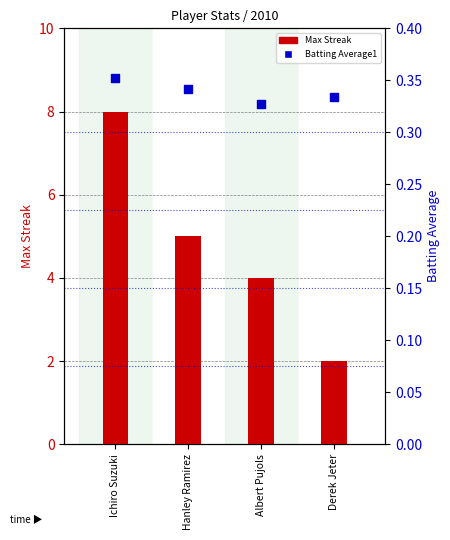

At which category is the sum across all series the highest?

Ichiro Suzuki